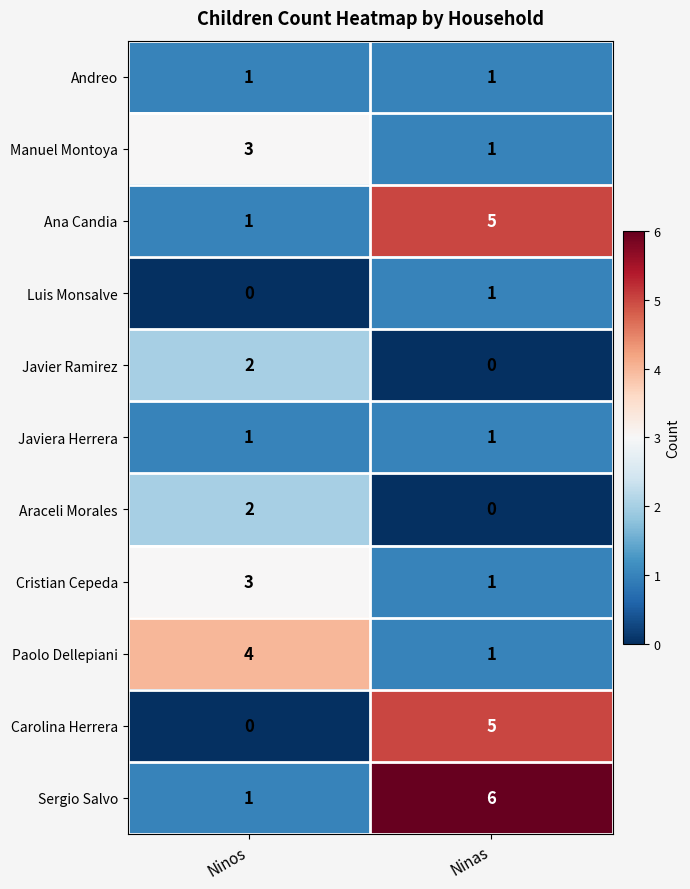

At which category is the sum across all series the highest?

Ninas